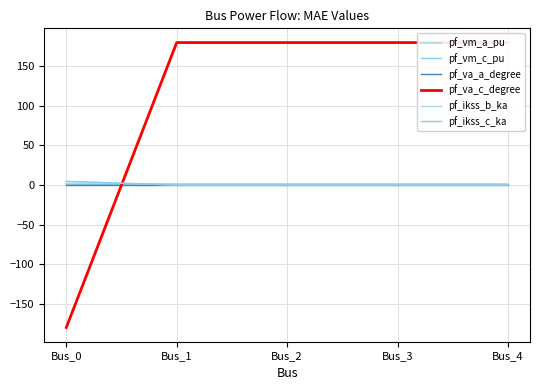

Count the pf_vm_a_pu values in the range 0 to 1.

5